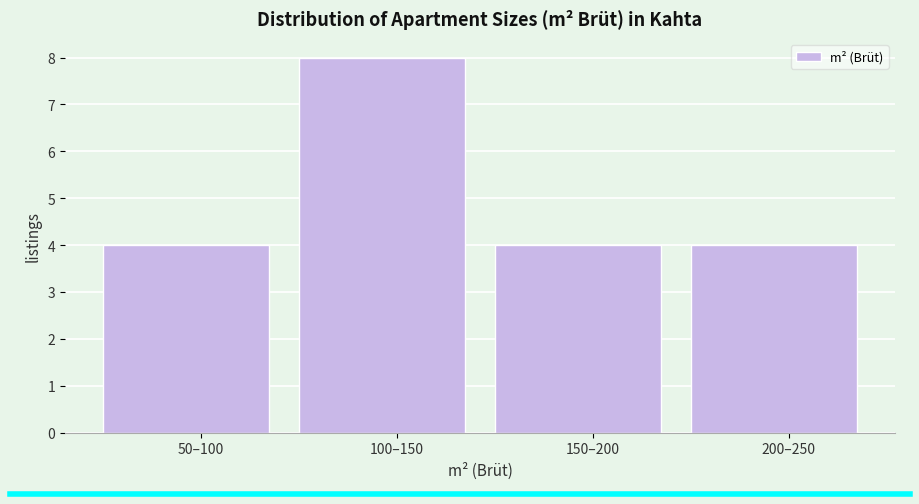

Reading left to right, extract all data points from this chart.

50–100=4	100–150=8	150–200=4	200–250=4